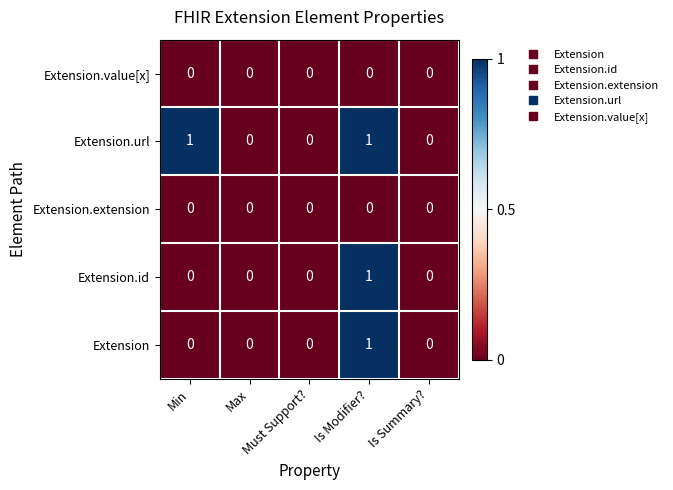

Which series has the largest total across all categories?

Extension.url